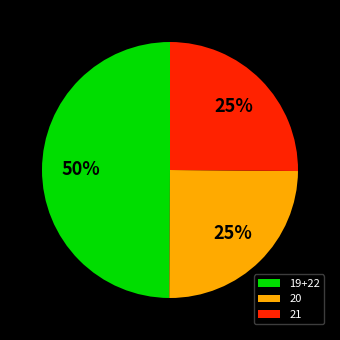

True or false: 21 accounts for 25% of the total.

True